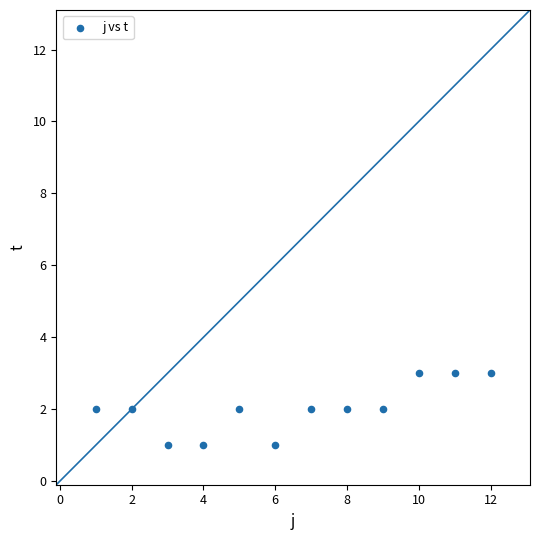

What is the range of X values (max minus min)?

11